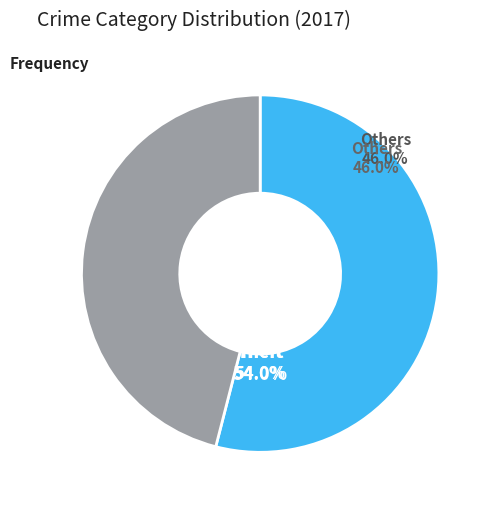

True or false: Theft accounts for 60% of the total.

False